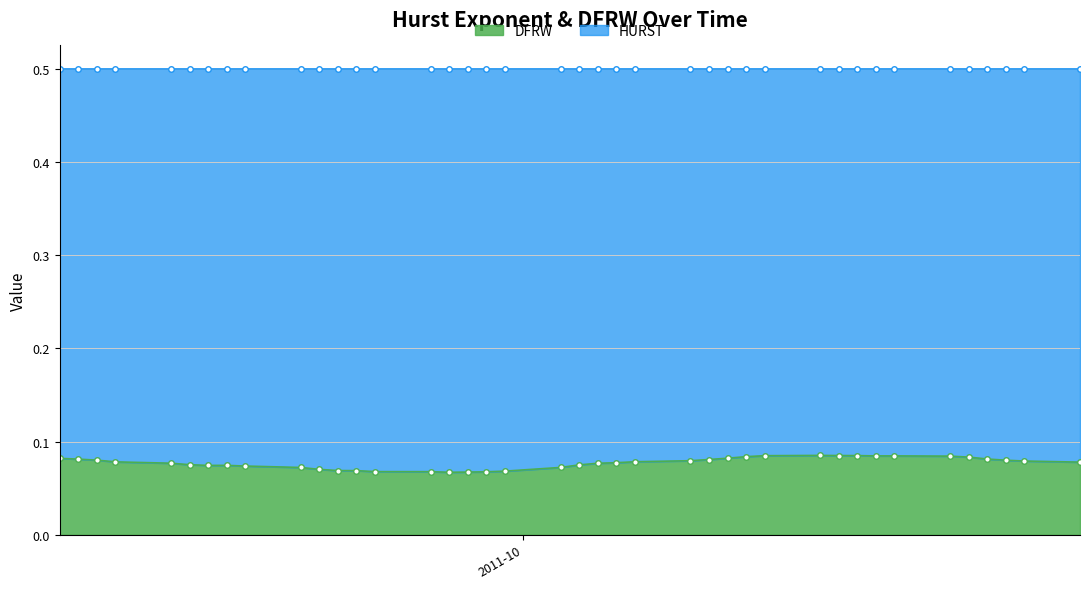

The chart shows a value of 0.1 at 2011-09-07. True or false?

True